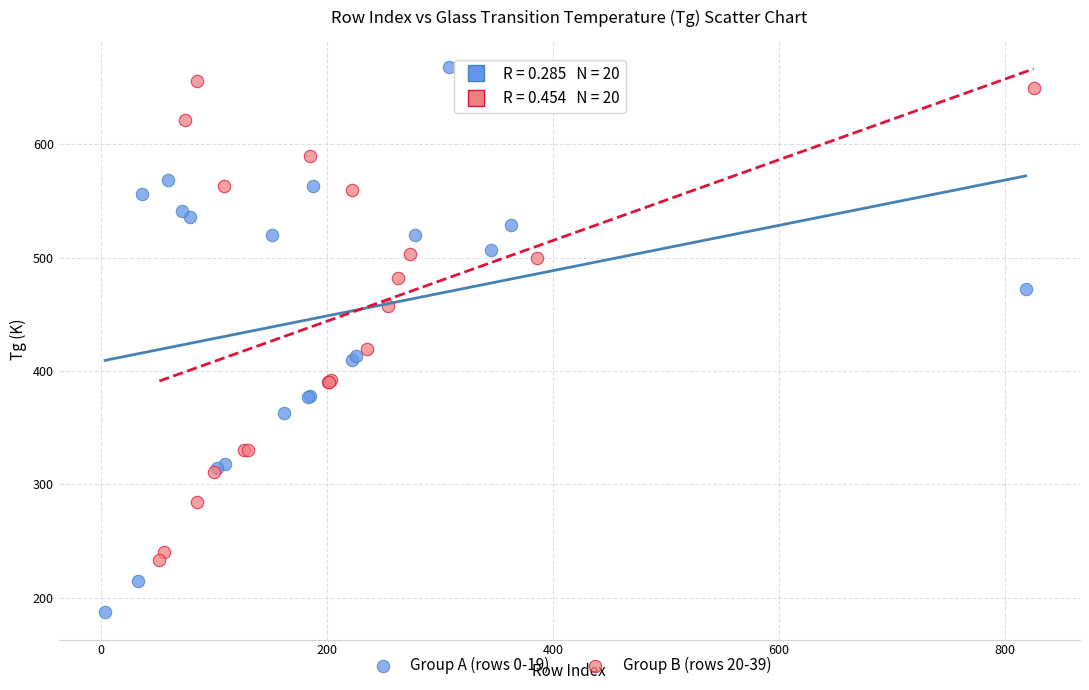

Which series has the widest spread of Y values?

Group A (rows 0-19)